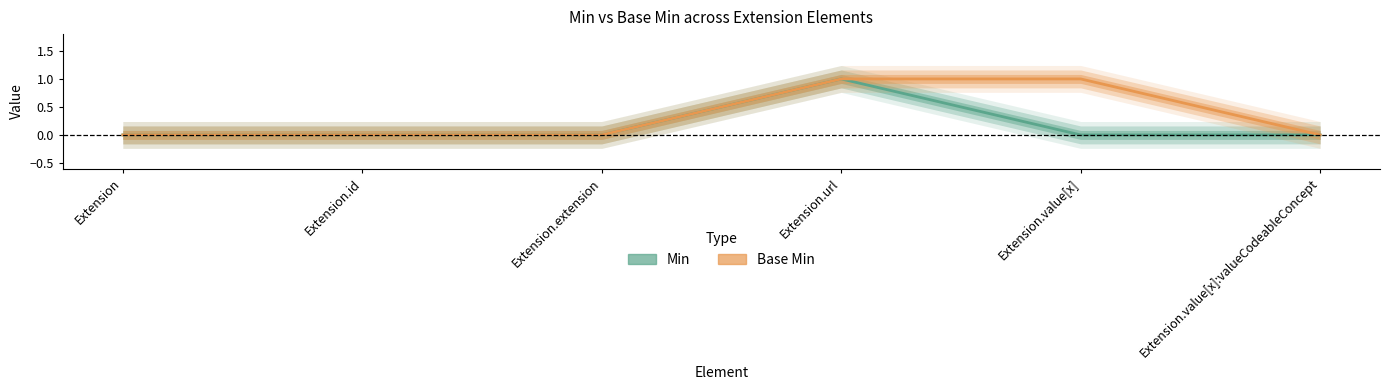

How many series are shown in this chart?

2